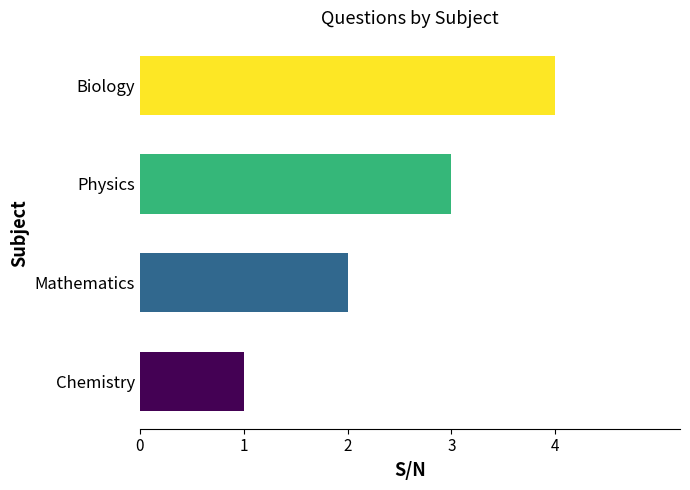

Which has a higher value, Mathematics or Chemistry?

Mathematics